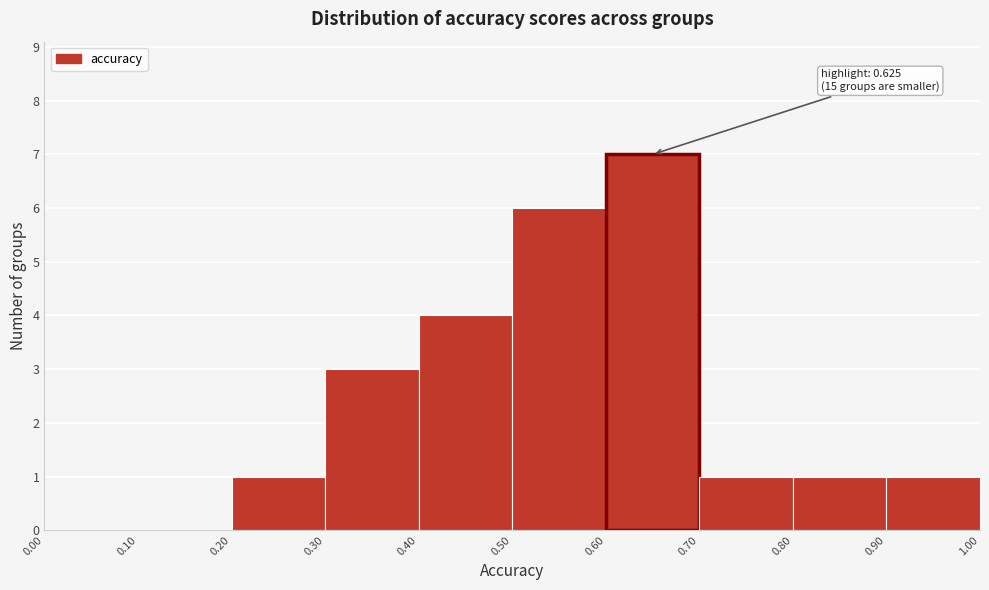

Which range on the x-axis has the tallest bar?

0.60 to 0.70